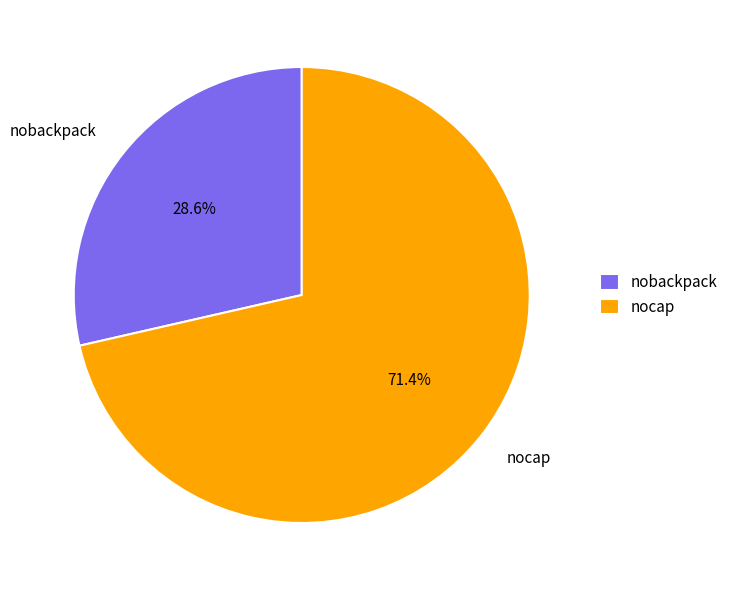

Which has a higher value, nobackpack or nocap?

nocap